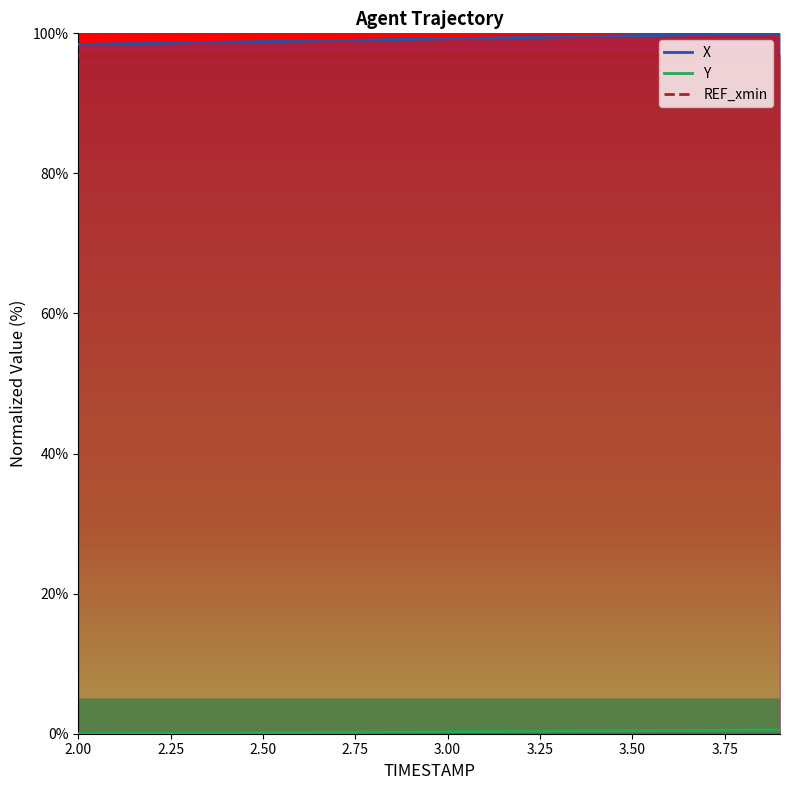

Which series has the largest range (max minus min)?

X